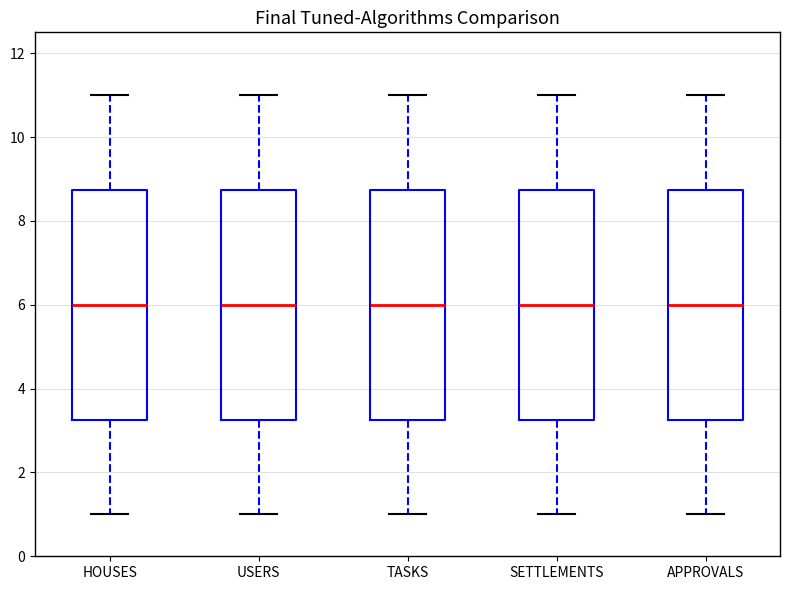

Reading left to right, read every box against the y-axis: the position of its median line, the range the box covers, and the ends of its whiskers. The values are not printed on the chart, so give them approximately, as read against the axis.

HOUSES: median 6.0, box 3.2 to 8.8, whiskers 1.0 to 11.0
USERS: median 6.0, box 3.2 to 8.8, whiskers 1.0 to 11.0
TASKS: median 6.0, box 3.2 to 8.8, whiskers 1.0 to 11.0
SETTLEMENTS: median 6.0, box 3.2 to 8.8, whiskers 1.0 to 11.0
APPROVALS: median 6.0, box 3.2 to 8.8, whiskers 1.0 to 11.0